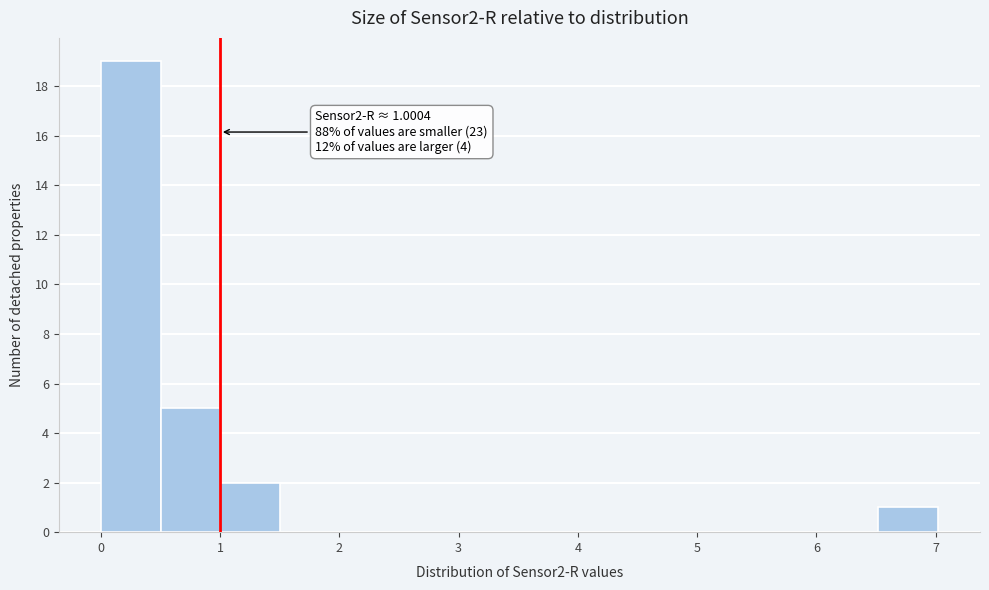

Over which range of the x-axis is the bar tallest?

0.0 to 0.5